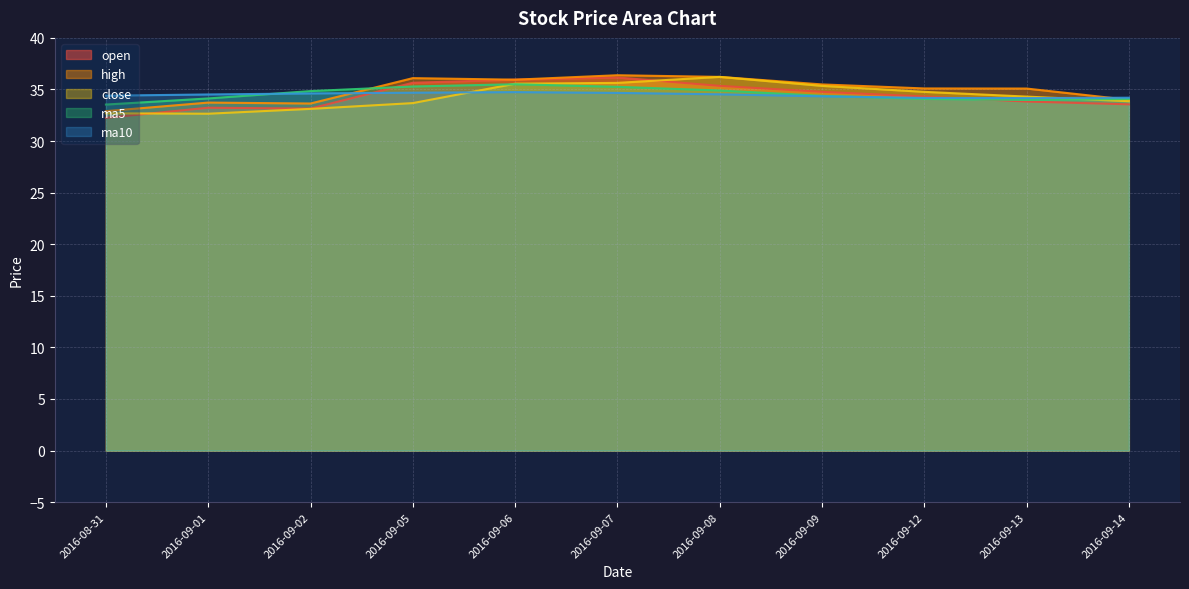

What is the value of the ma5 point at the 6th from the left?

35.3